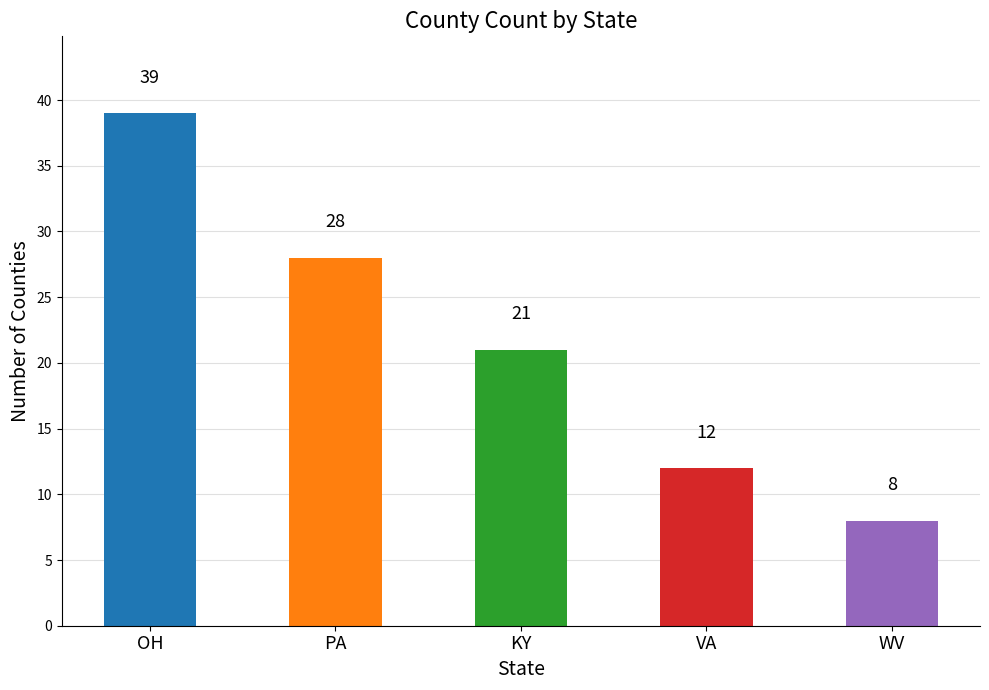

What is the sum of all values?

108